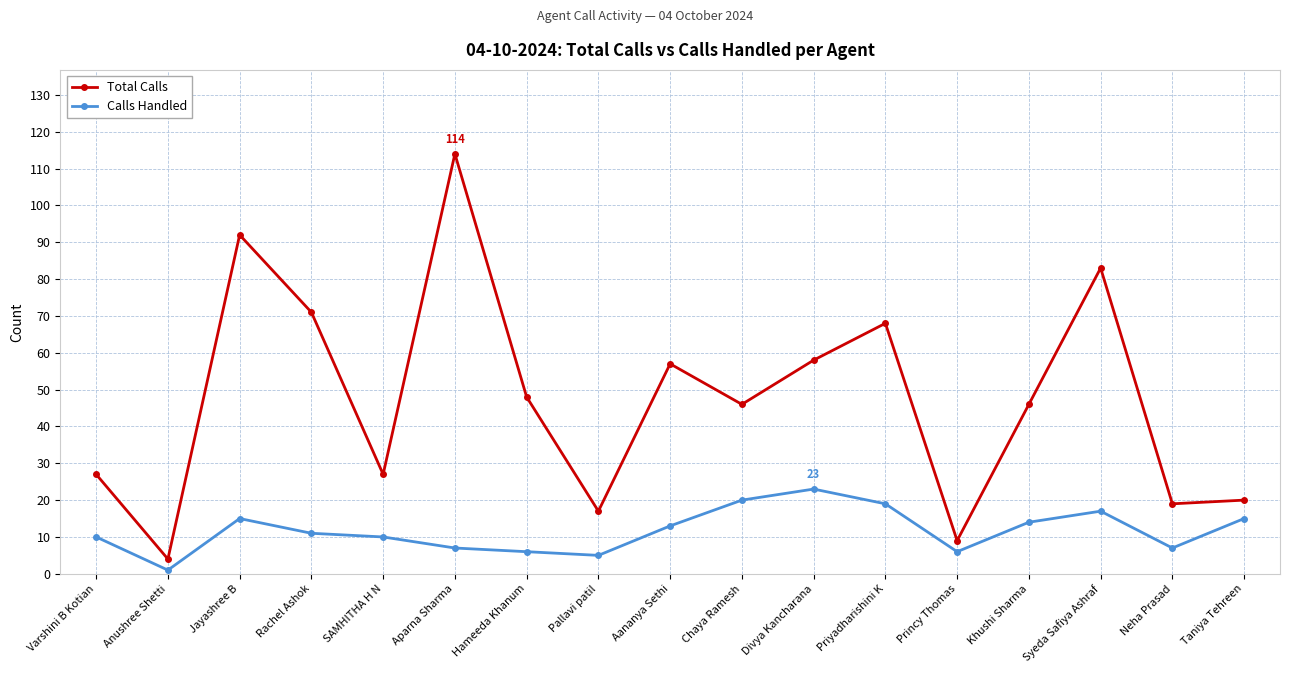

Which label corresponds to the smallest value in the chart?

Anushree Shetti